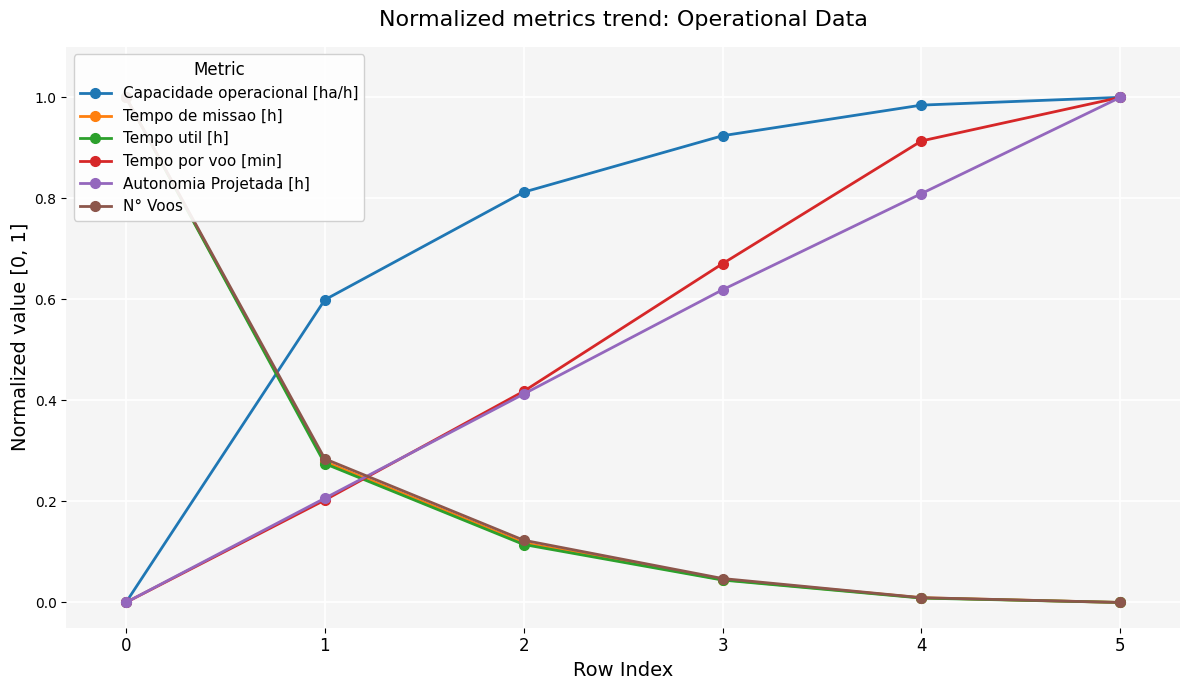

Reading left to right, list all the values displayed in this chart.

Capacidade operacional [ha/h]: 0=0.0	1=0.6	2=0.8	3=0.9	4=1.0	5=1.0
Tempo de missao [h]: 0=1.0	1=0.3	2=0.1	3=0.0	4=0.0	5=0.0
Tempo util [h]: 0=1.0	1=0.3	2=0.1	3=0.0	4=0.0	5=0.0
Tempo por voo [min]: 0=0.0	1=0.2	2=0.4	3=0.7	4=0.9	5=1.0
Autonomia Projetada [h]: 0=0.0	1=0.2	2=0.4	3=0.6	4=0.8	5=1.0
N° Voos: 0=1.0	1=0.3	2=0.1	3=0.0	4=0.0	5=0.0